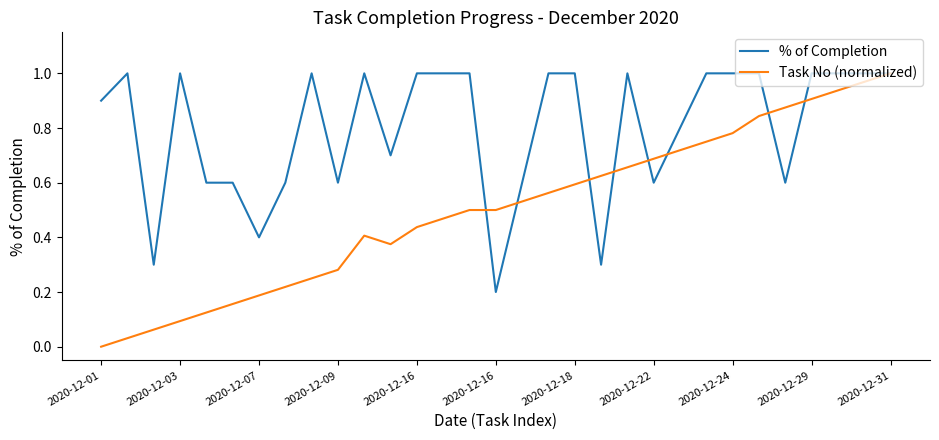

Which series has the largest range (max minus min)?

Task No (normalized)